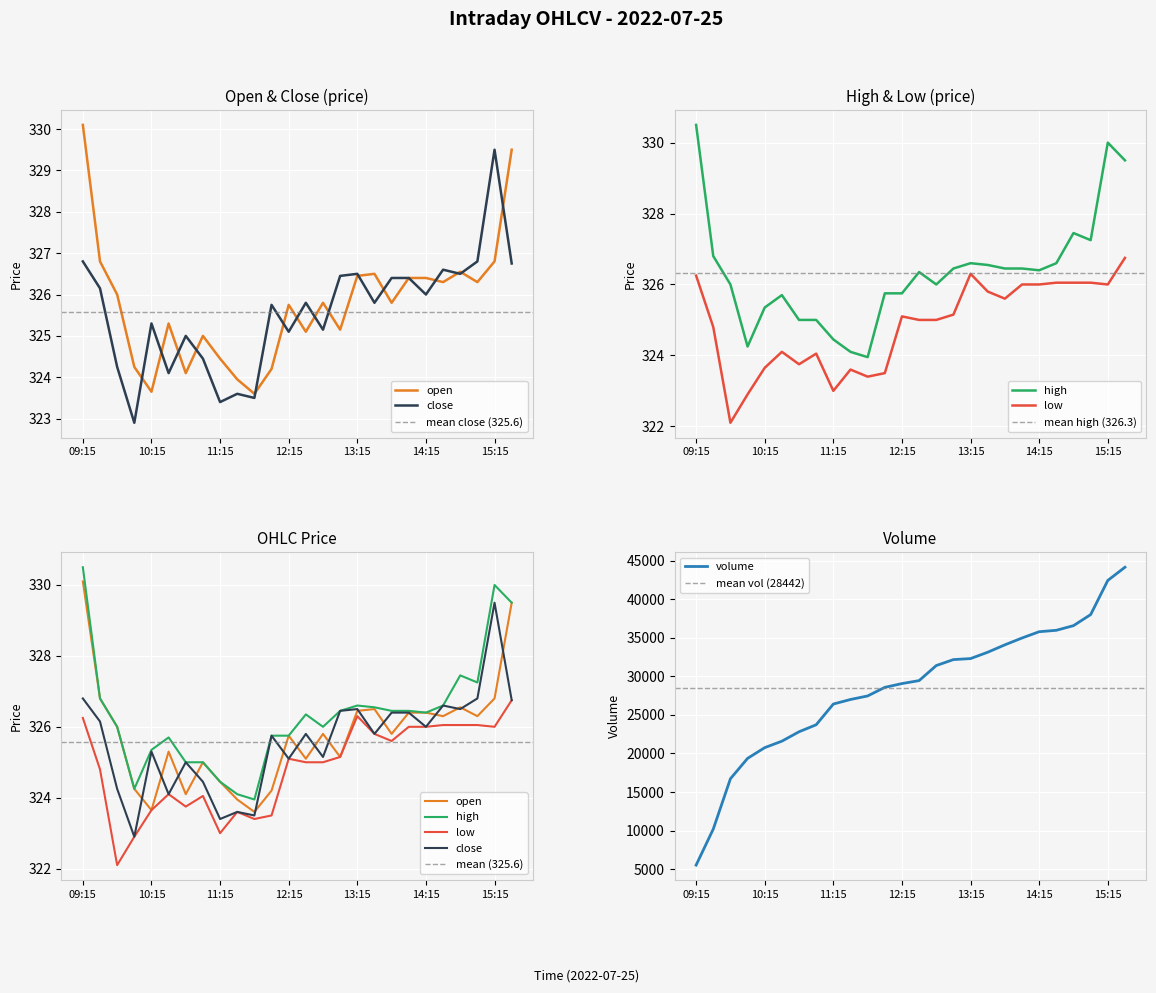

At how many categories does at least one series exceed 12887?

24